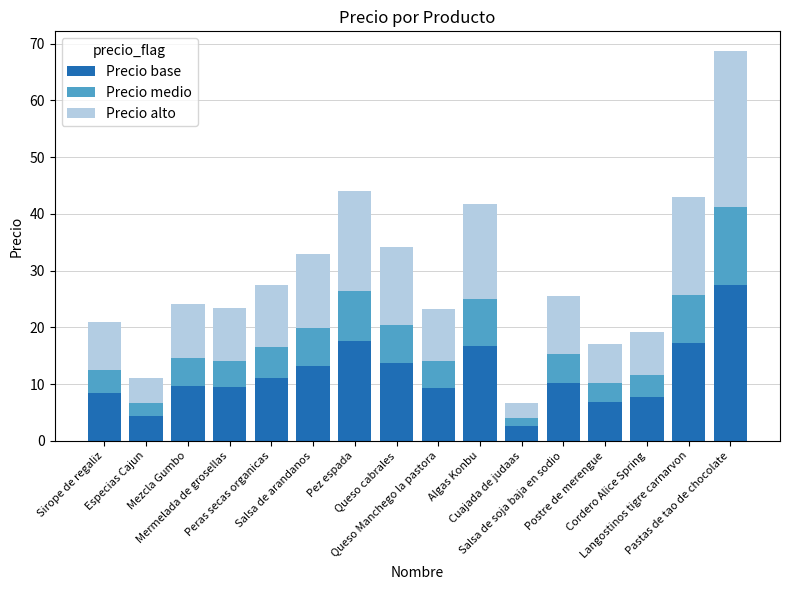

What is the difference between the maximum and minimum values in the Precio base series?

24.9